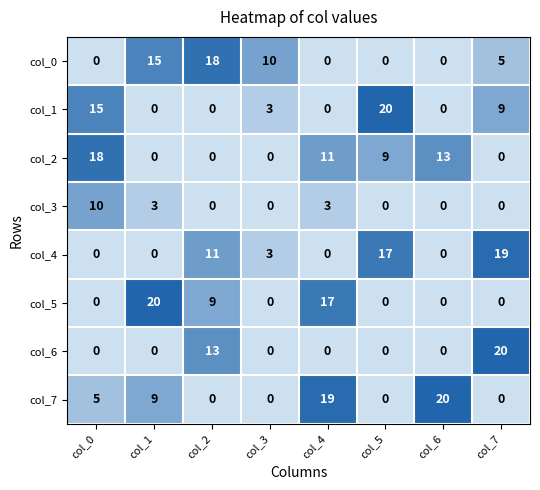

Count the col_6 values in the range 0 to 13.

7